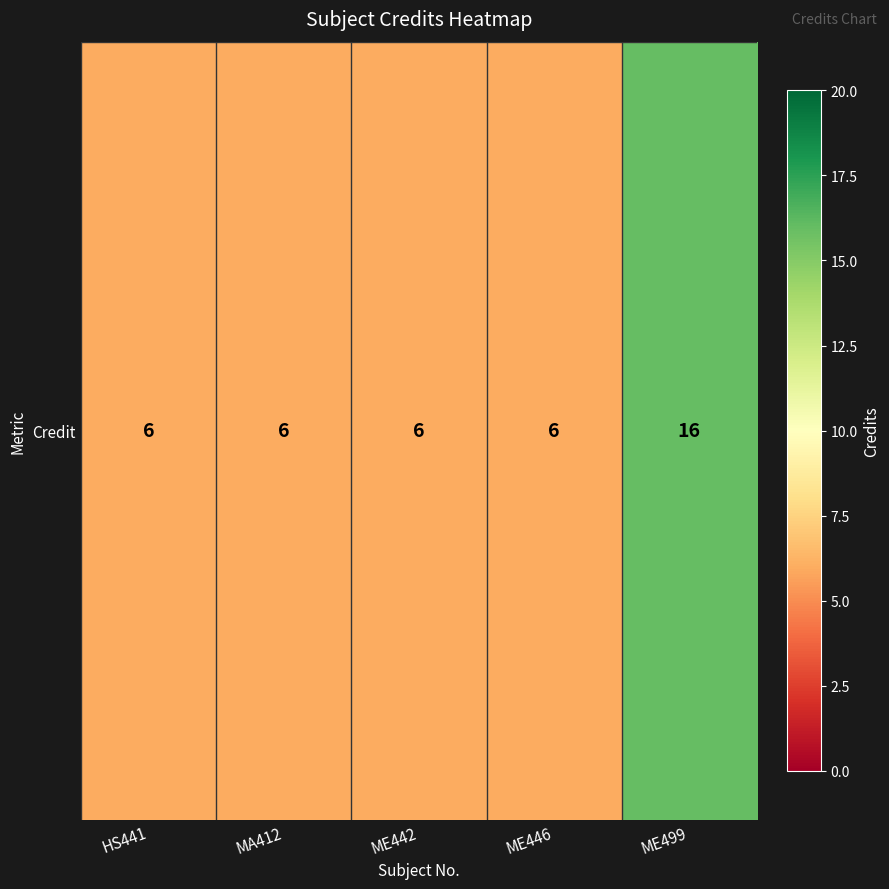

True or false: the data shows 8 at MA412.

False